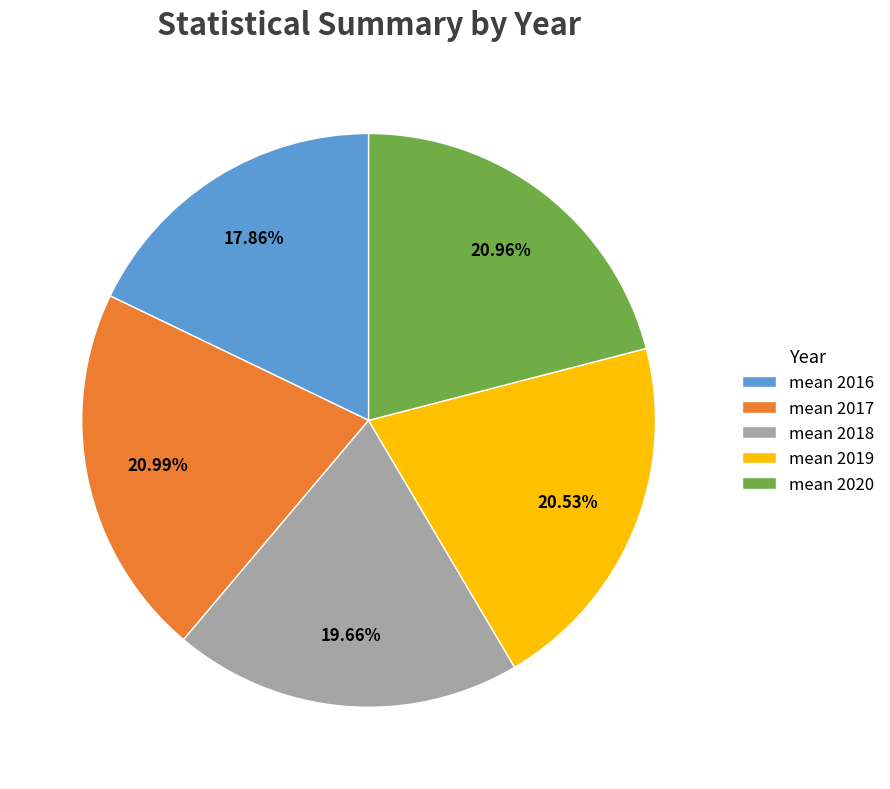

Count the number of slices in the pie.

5